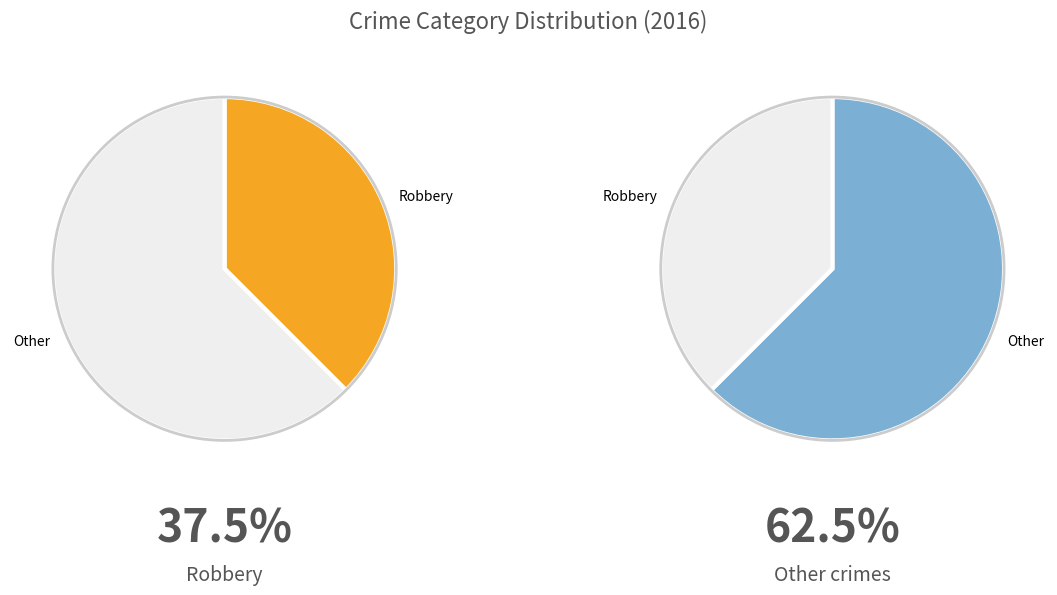

The Aggravated Assault slice represents 7% of the pie. True or false?

False